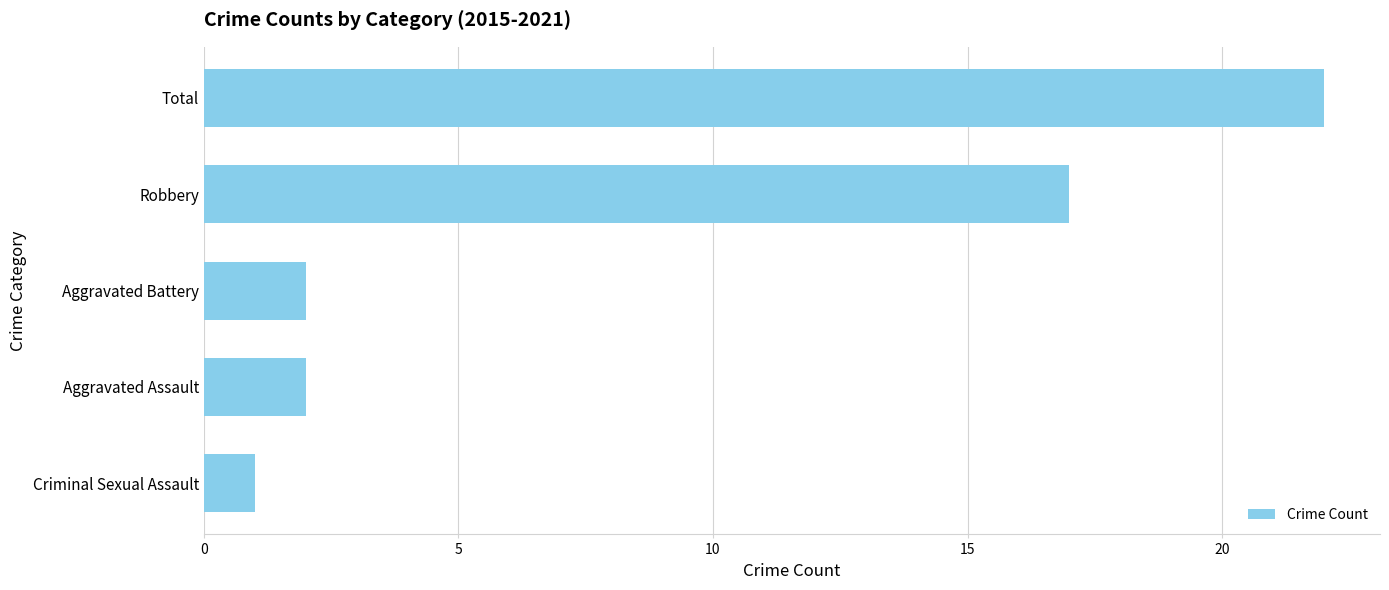

Which label corresponds to the smallest value in the chart?

Criminal Sexual Assault